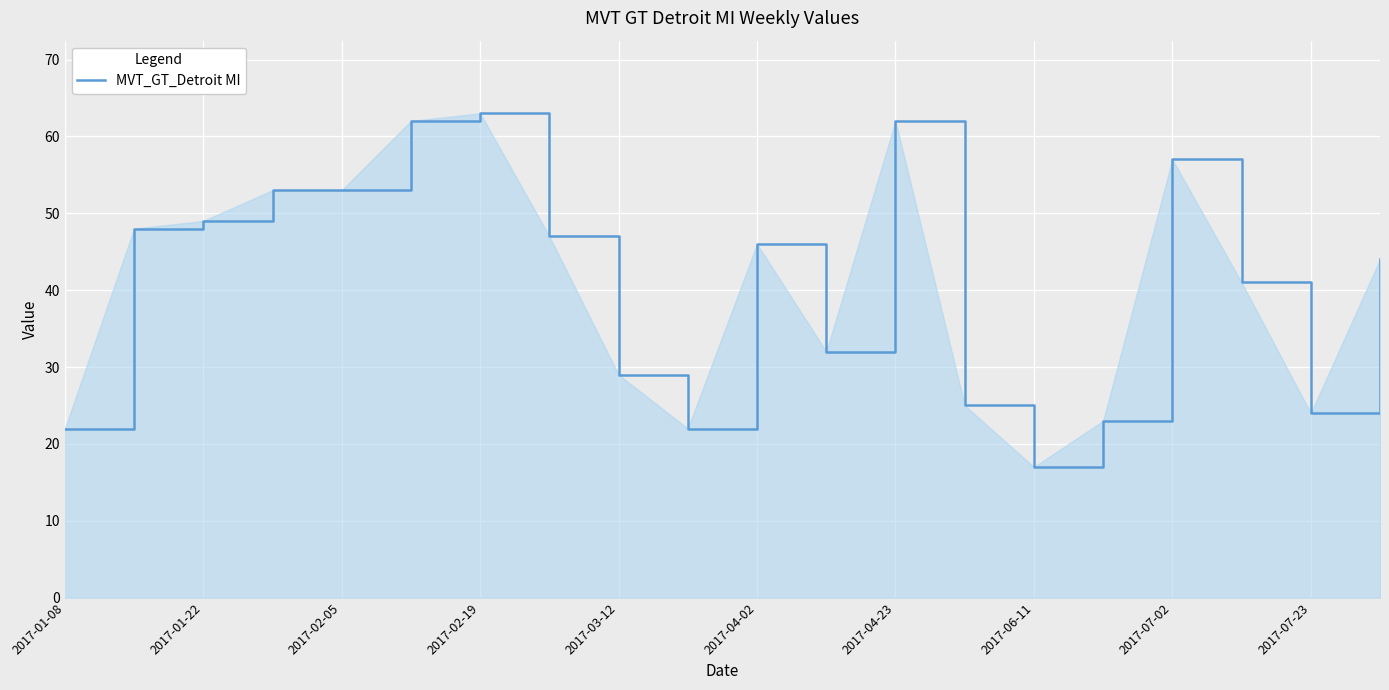

What is the minimum value shown in the chart?

17